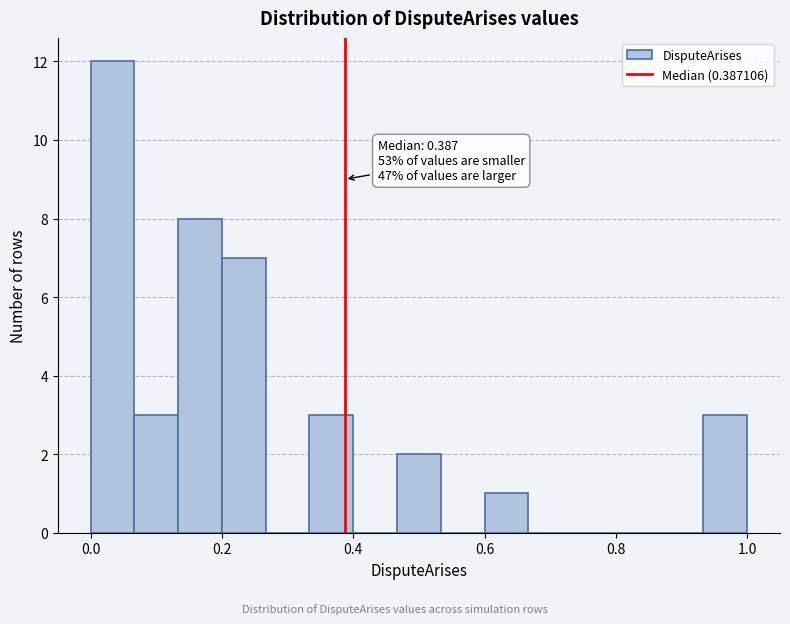

Read against the x-axis, roughly where is the centre of the tallest bar?

0.04